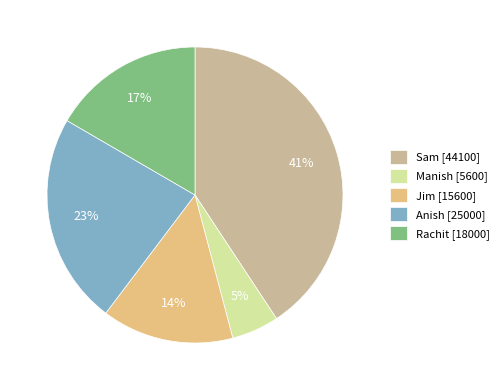

What is the largest slice in the pie chart?

Sam